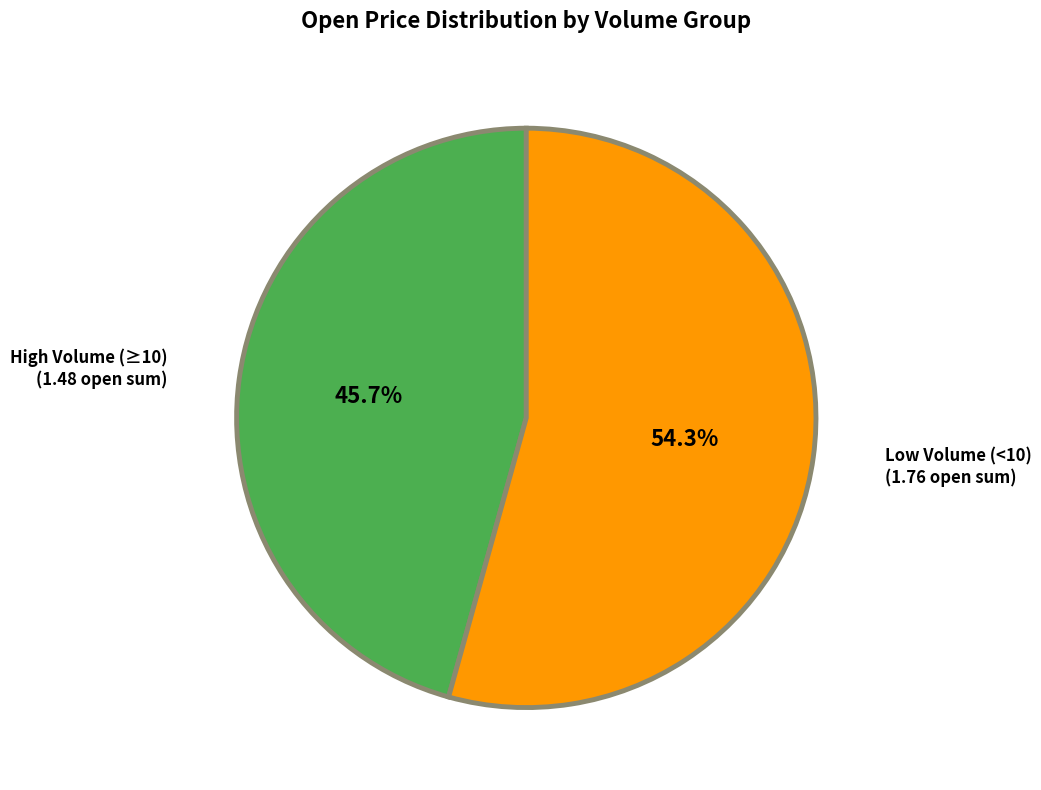

Do Low Volume (<10) and High Volume (≥10) together represent more than half of the pie?

Yes